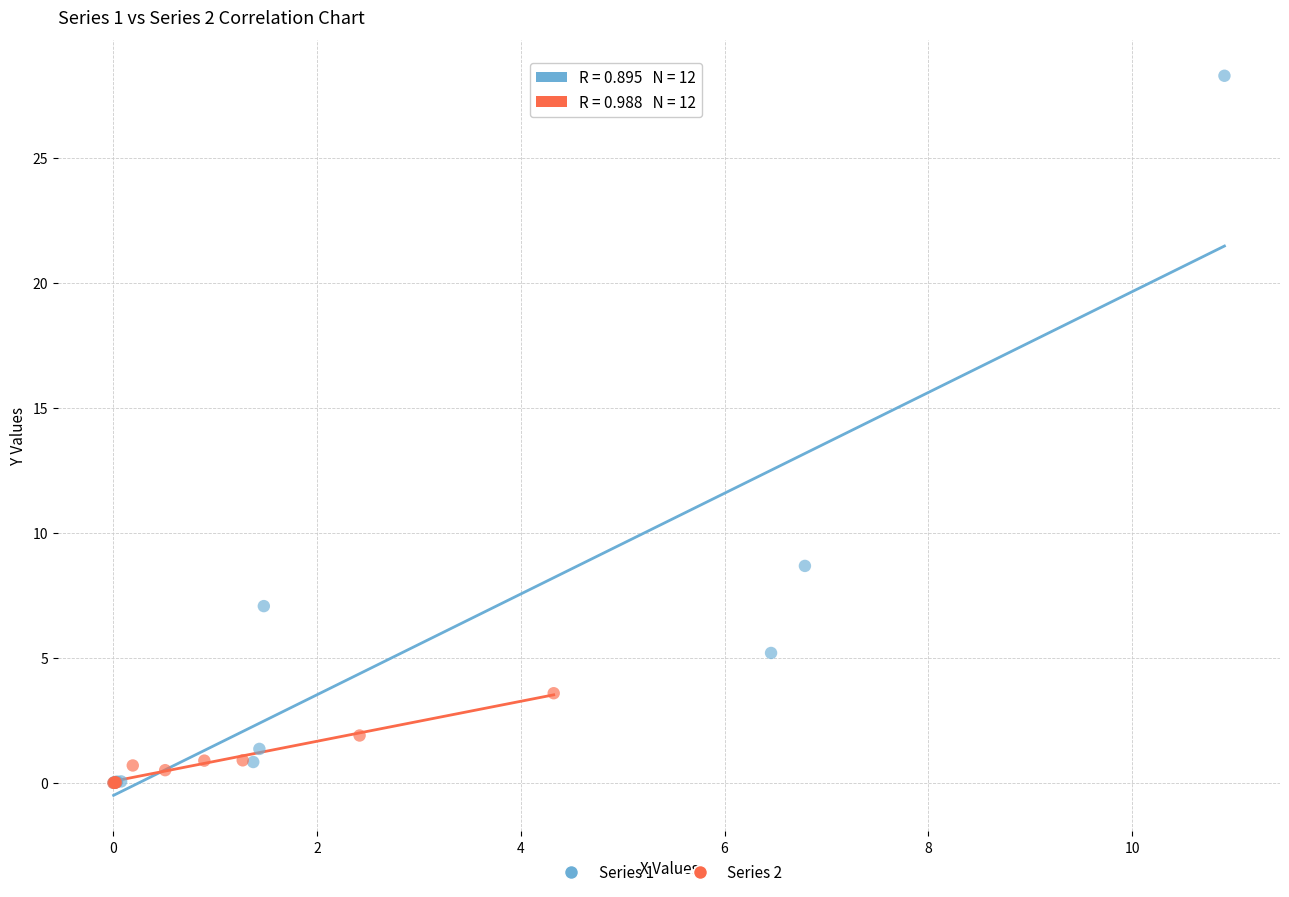

Which series has the largest Y range (max minus min)?

Series 1